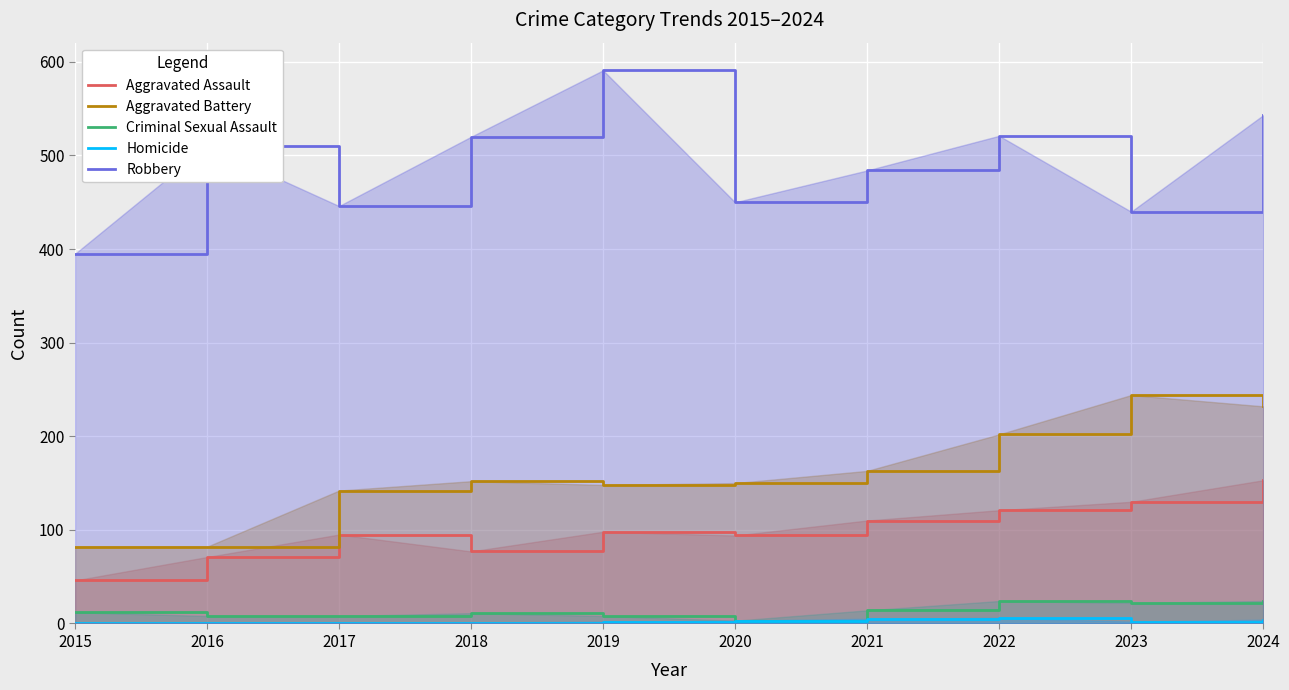

True or false: Aggravated Assault and Robbery cross at least once.

False